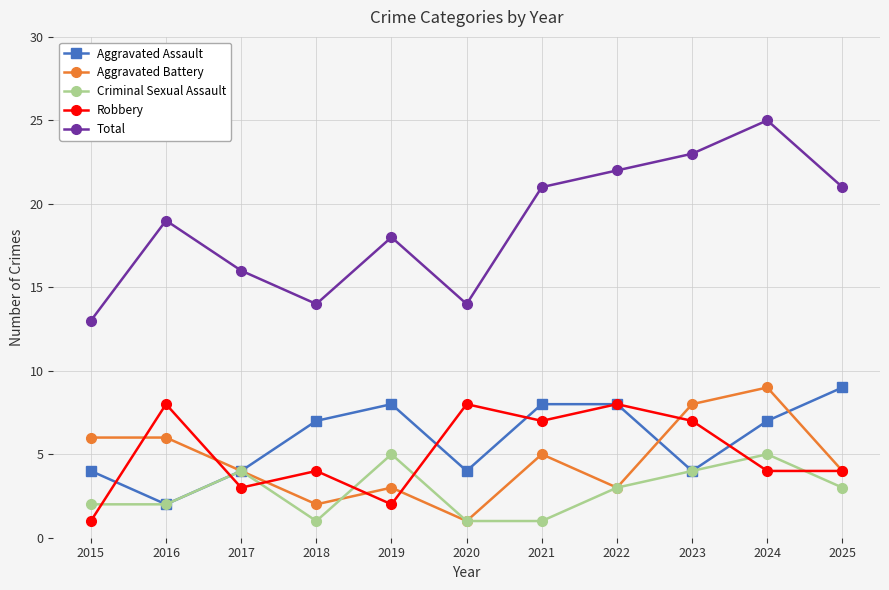

In Criminal Sexual Assault, how many points are higher than both neighbors (excluding endpoints)?

3